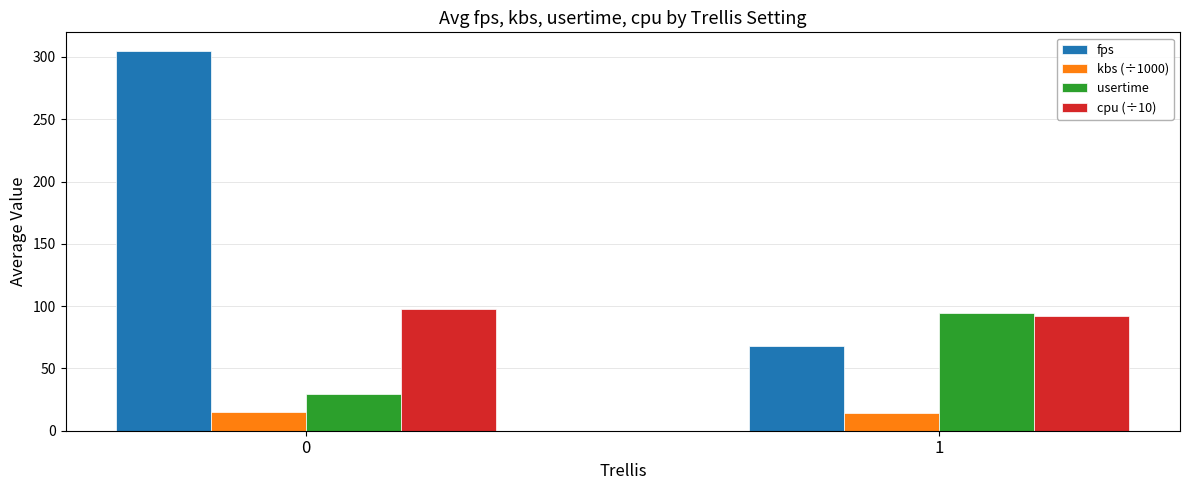

What is the lowest value of the fps series?

67.8